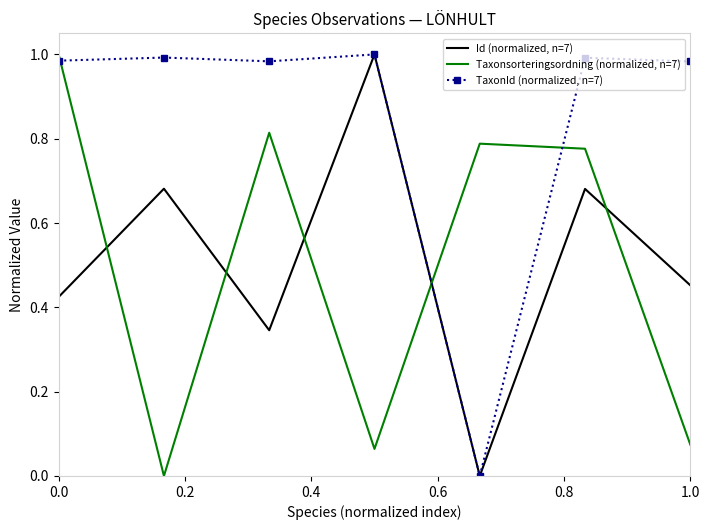

After their last crossing, which series has the higher values: TaxonId (normalized, n=7) or Taxonsorteringsordning (normalized, n=7)?

TaxonId (normalized, n=7)